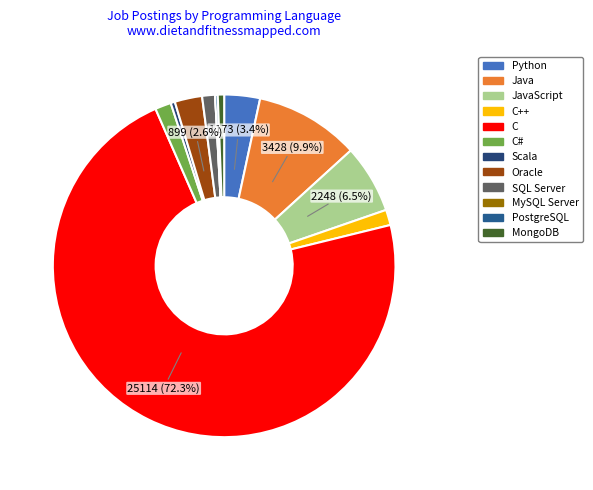

Rank the categories by value from lowest to highest.

MySQL Server, PostgreSQL, Scala, MongoDB, SQL Server, C++, C#, Oracle, Python, JavaScript, Java, C